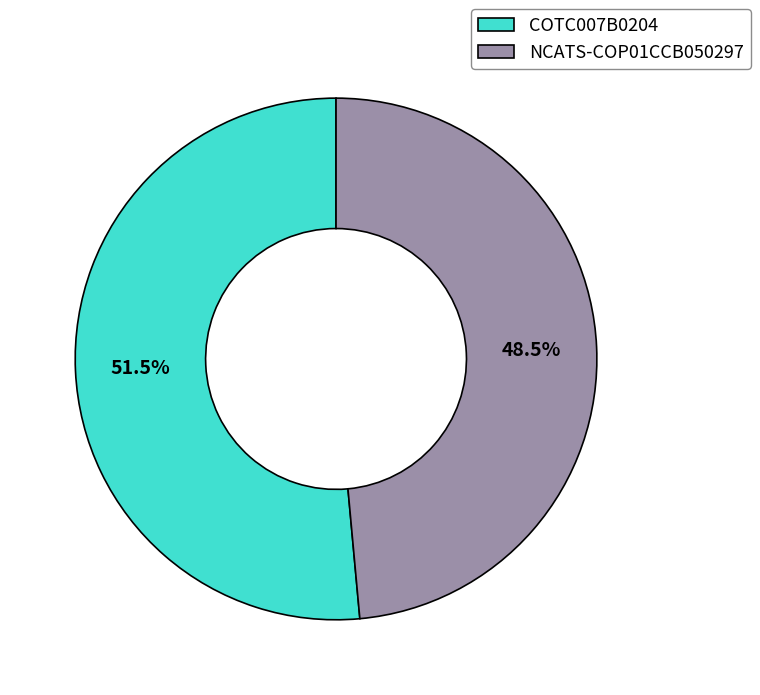

Does COTC007B0204 represent more than half of the total?

Yes